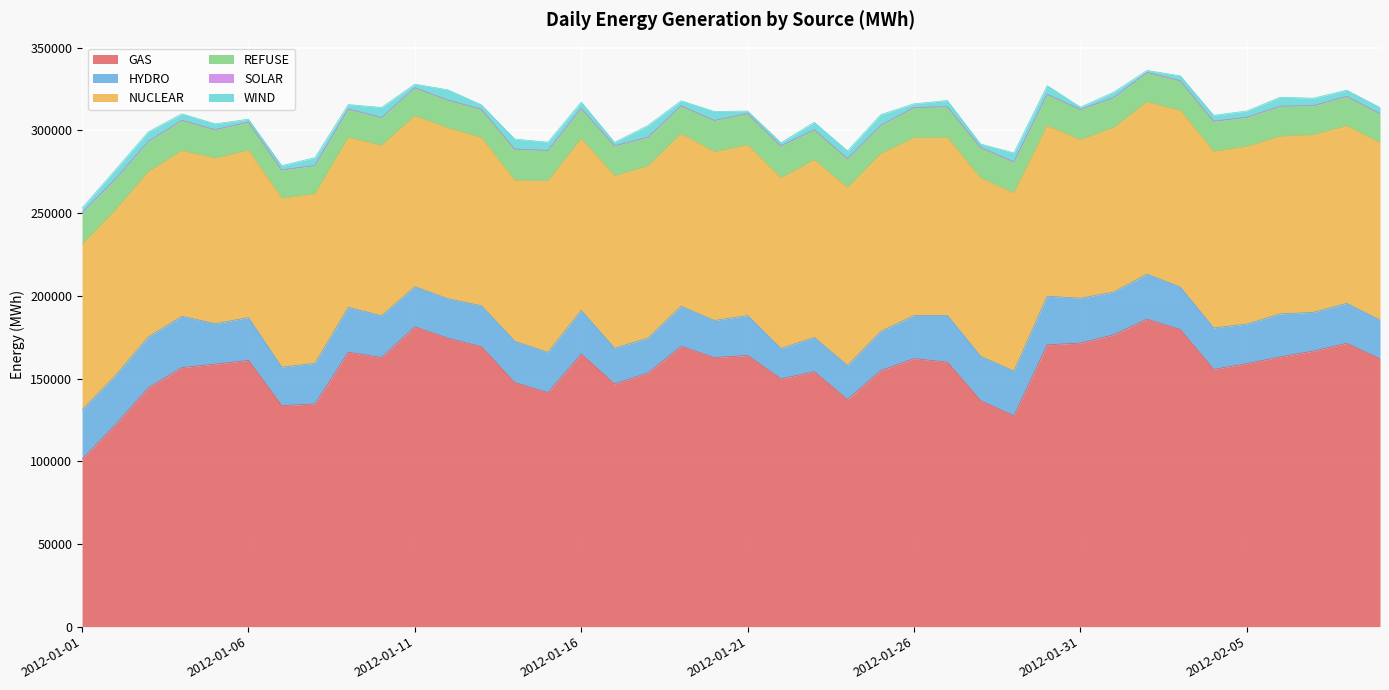

What is the value of the GAS point at the 7th from the left?

133670.1